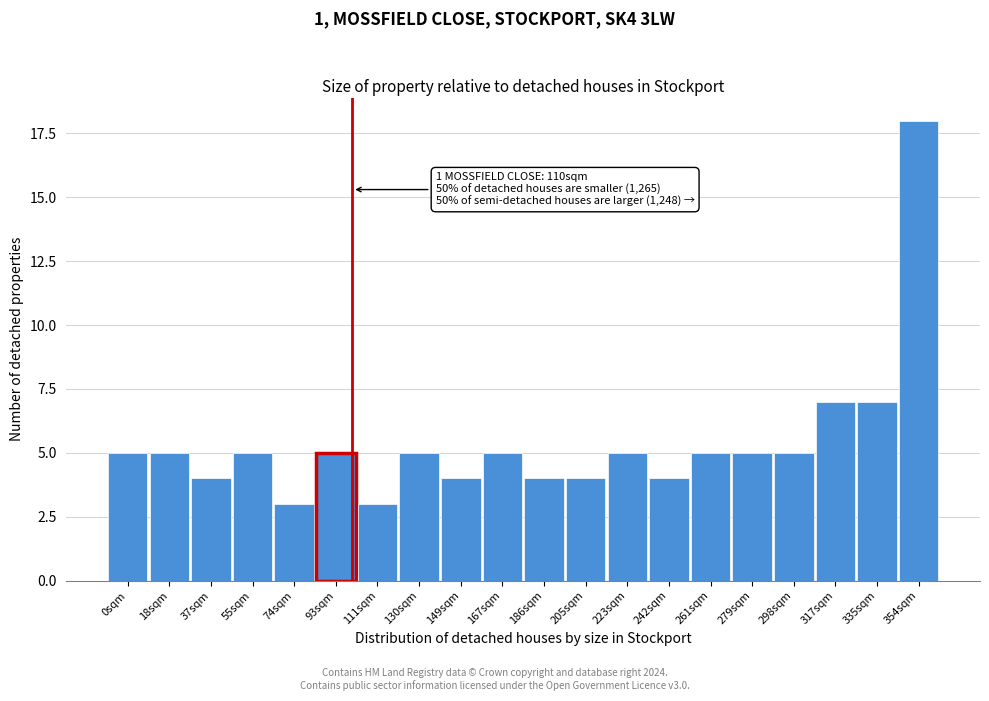

Reading left to right, transcribe all the data shown in this chart.

0sqm=5	18sqm=5	37sqm=4	55sqm=5	74sqm=3	93sqm=5	111sqm=3	130sqm=5	149sqm=4	167sqm=5	186sqm=4	205sqm=4	223sqm=5	242sqm=4	261sqm=5	279sqm=5	298sqm=5	317sqm=7	335sqm=7	354sqm=18